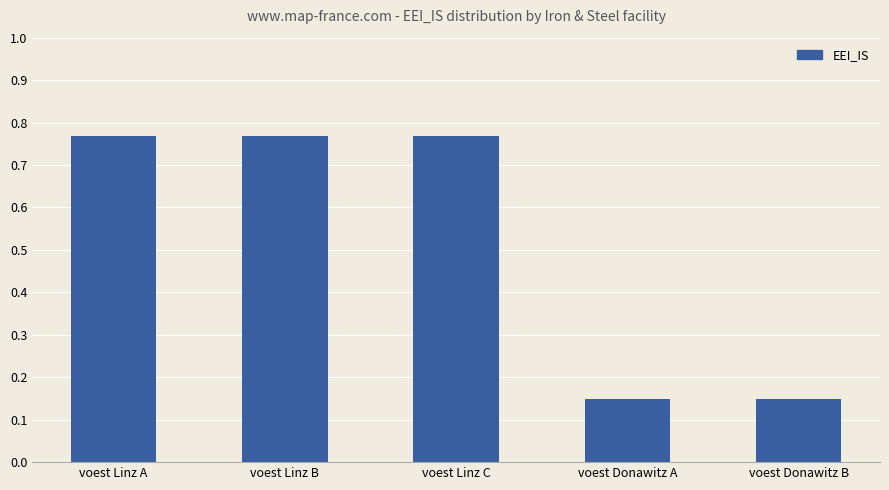

What is the difference between the maximum and minimum values?

0.6